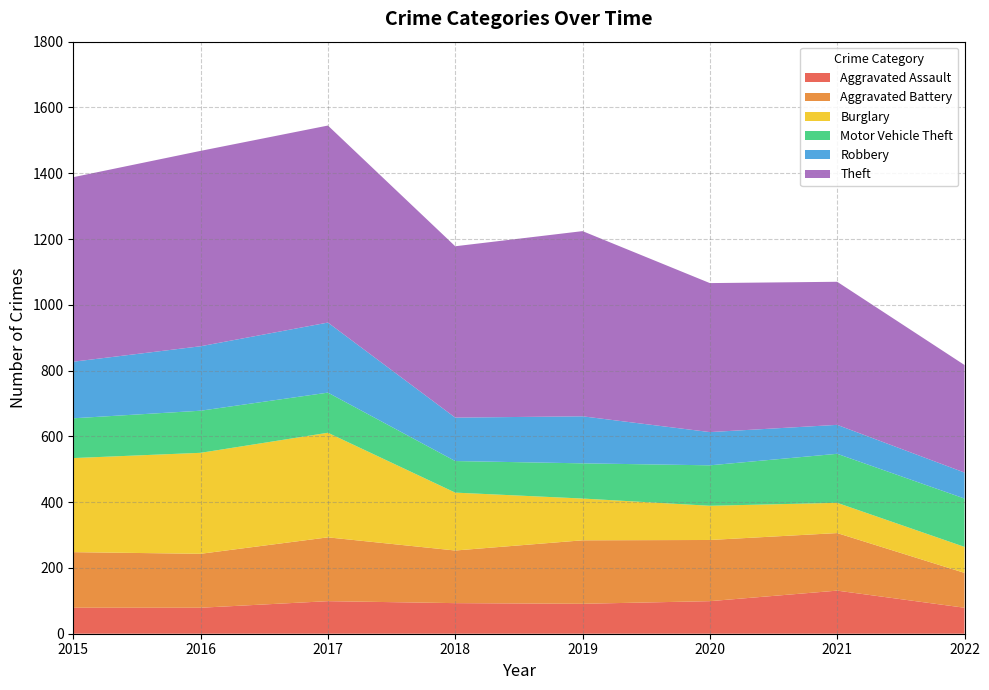

Reading left to right, extract all data points from this chart.

Aggravated Assault: 79	79	99	93	91	99	131	79
Aggravated Battery: 169	164	194	160	193	186	175	106
Burglary: 286	307	318	176	127	104	92	79
Motor Vehicle Theft: 121	128	122	96	107	123	149	147
Robbery: 172	196	213	132	143	101	88	79
Theft: 561	594	599	521	563	453	435	327